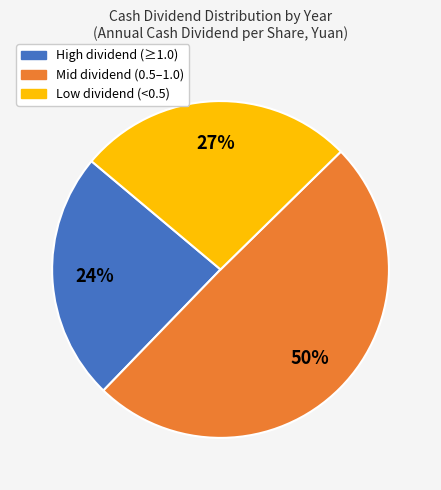

How many segments does this pie chart have?

3